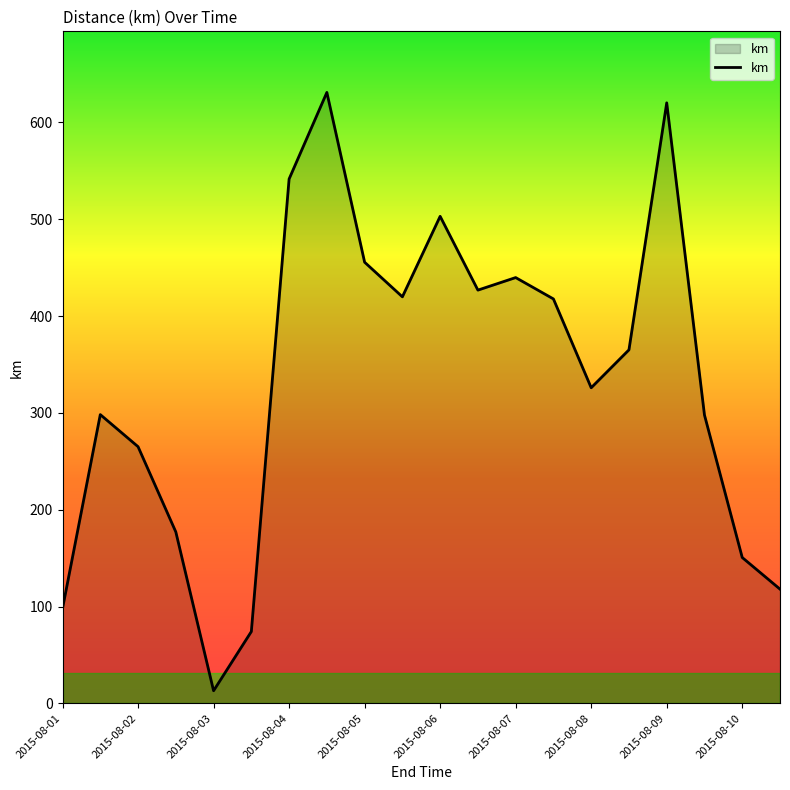

How many points are higher than both their immediate neighbors (excluding endpoints)?

5